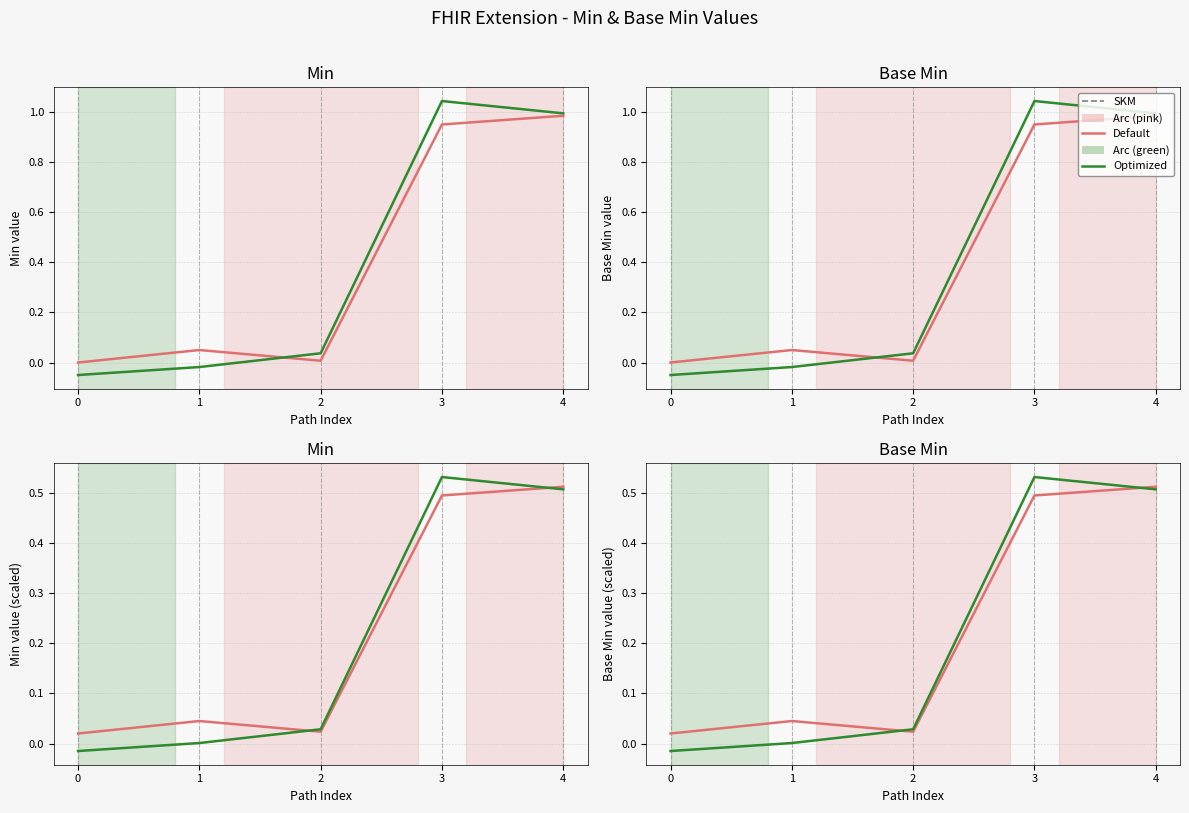

At which label is Optimized closest to 0?

1